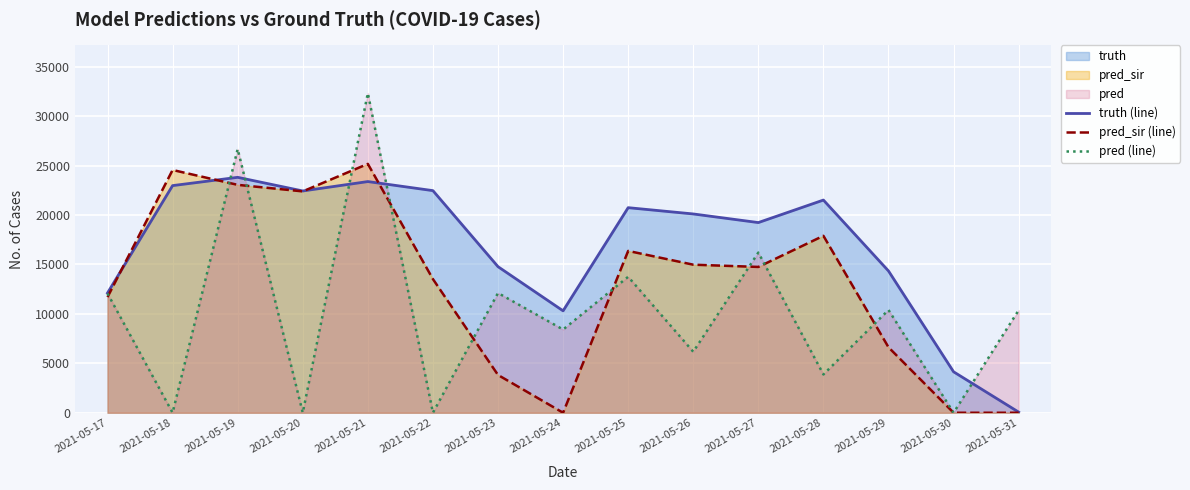

Reading left to right, what are all the values shown in this chart?

truth (line): 2021-05-17=12111.0	2021-05-18=22970.0	2021-05-19=23808.0	2021-05-20=22429.0	2021-05-21=23379.0	2021-05-22=22462.0	2021-05-23=14773.0	2021-05-24=10306.0	2021-05-25=20739.0	2021-05-26=20104.0	2021-05-27=19232.0	2021-05-28=21509.0	2021-05-29=14338.0	2021-05-30=4141.0	2021-05-31=63.0
pred_sir (line): 2021-05-17=11697.5	2021-05-18=24550.0	2021-05-19=23047.0	2021-05-20=22386.0	2021-05-21=25166.0	2021-05-22=13517.0	2021-05-23=3820.0	2021-05-24=0.0	2021-05-25=16364.0	2021-05-26=14973.0	2021-05-27=14745.0	2021-05-28=17892.0	2021-05-29=6620.0	2021-05-30=0.0	2021-05-31=0.0
pred (line): 2021-05-17=12060.7	2021-05-18=0.0	2021-05-19=26663.0	2021-05-20=0.0	2021-05-21=32315.0	2021-05-22=0.0	2021-05-23=12111.0	2021-05-24=8416.0	2021-05-25=13747.0	2021-05-26=6166.0	2021-05-27=16198.0	2021-05-28=3873.0	2021-05-29=10393.0	2021-05-30=0.0	2021-05-31=10369.5